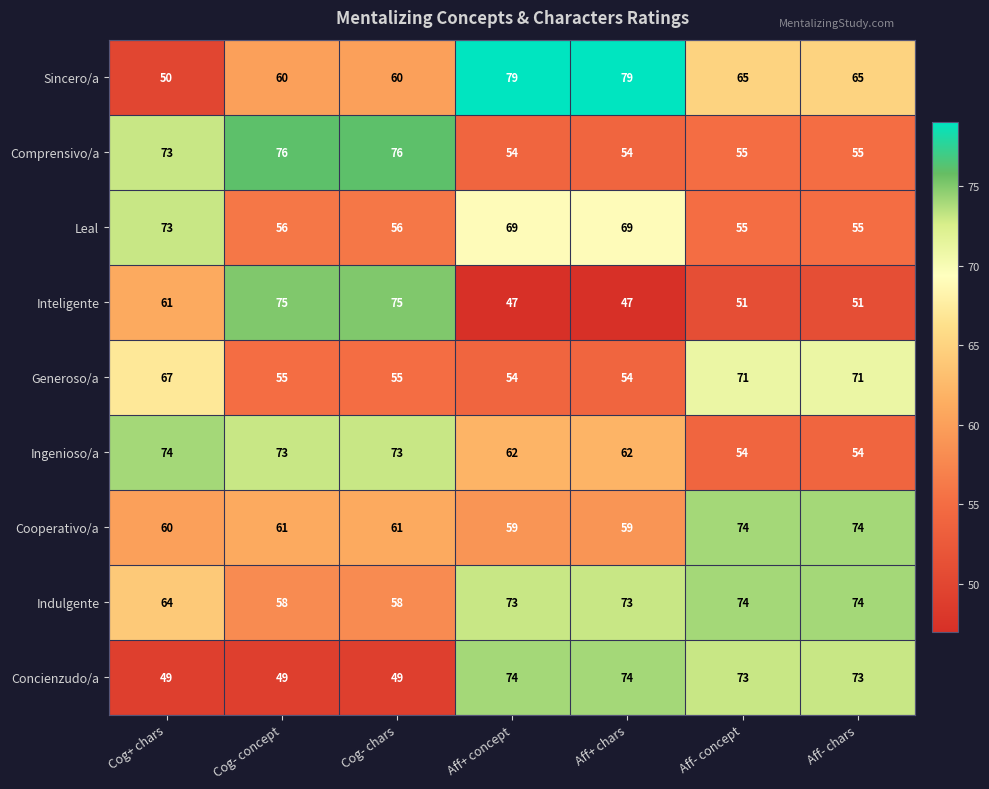

Which series has the largest total across all categories?

Indulgente